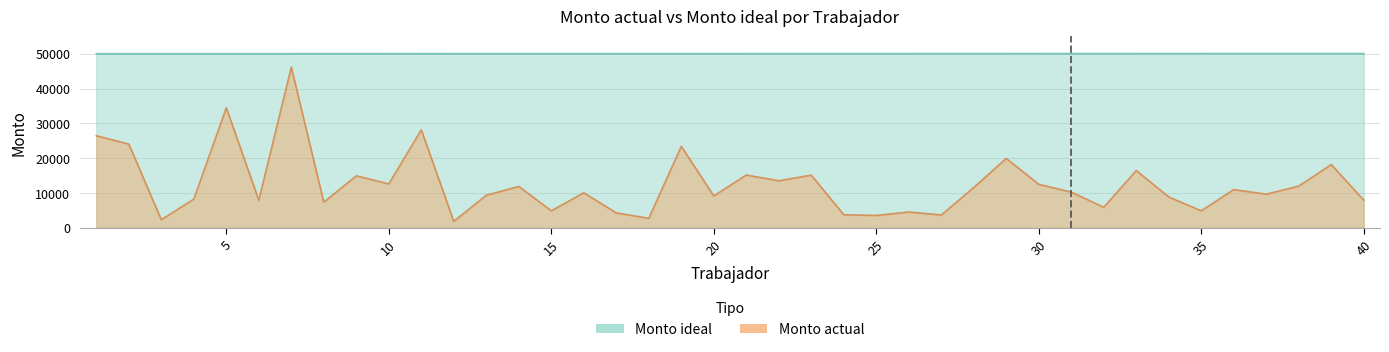

How many lines are shown in the chart?

2